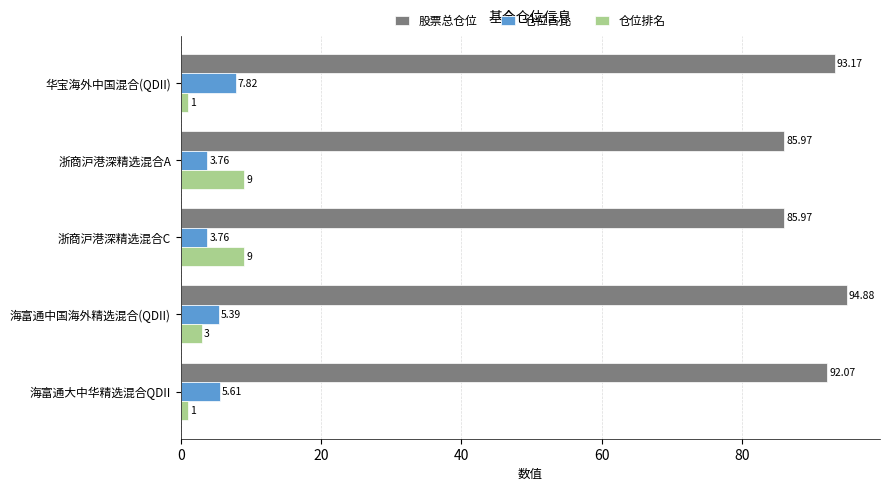

Rank the series by their maximum value, from lowest to highest.

仓位占比, 仓位排名, 股票总仓位